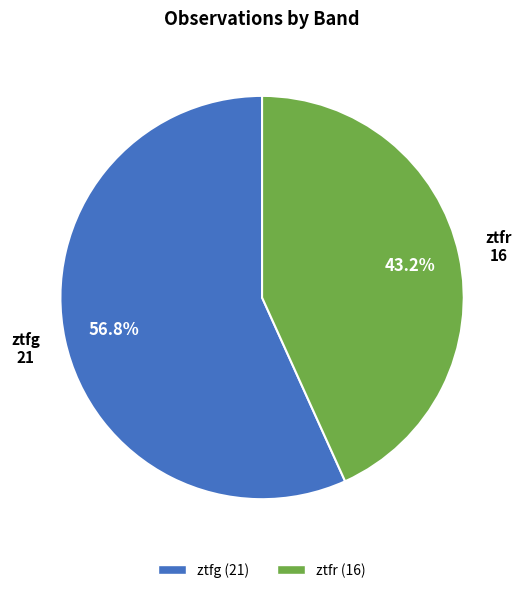

Between ztfg and ztfr, which is larger?

ztfg